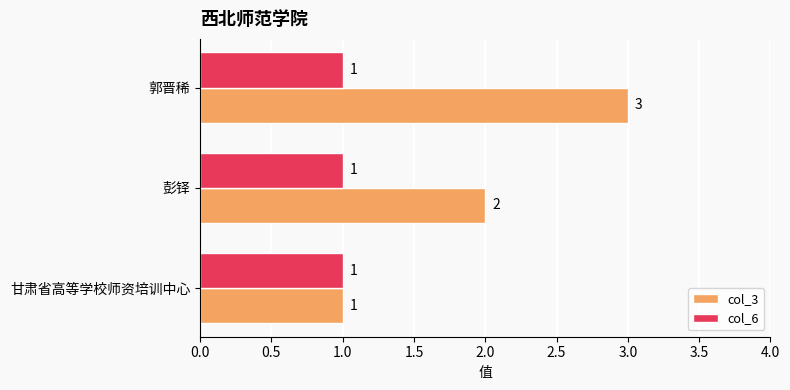

At which category is the sum across all series the highest?

郭晋稀